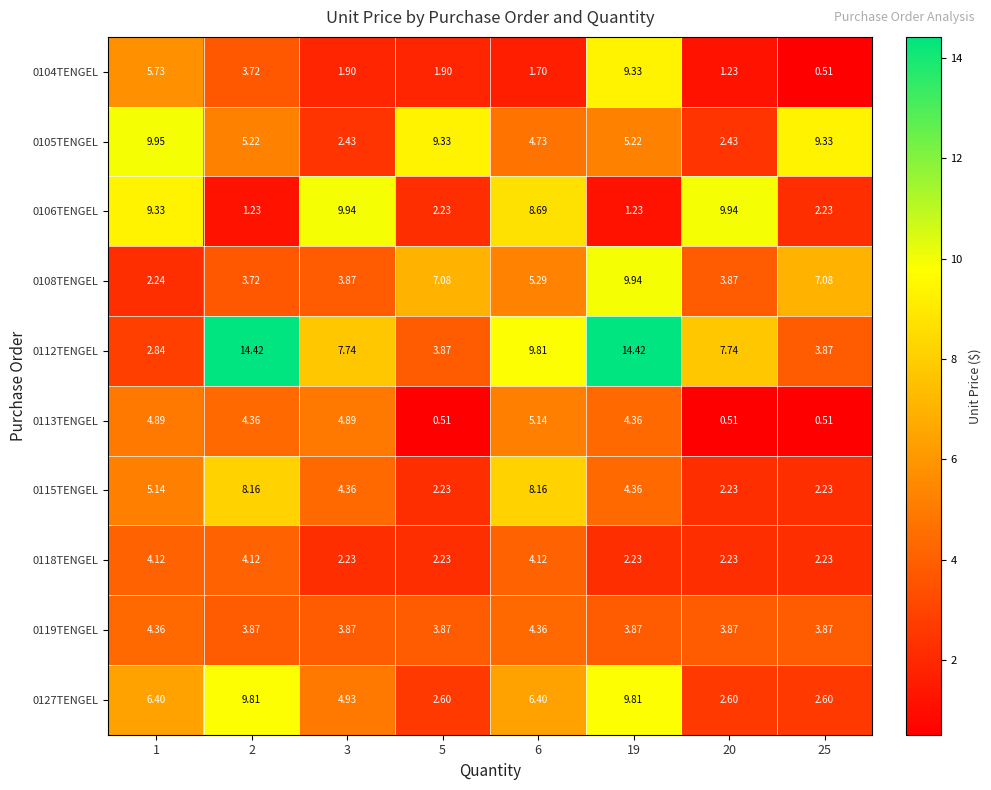

At how many categories does at least one series exceed 10?

2